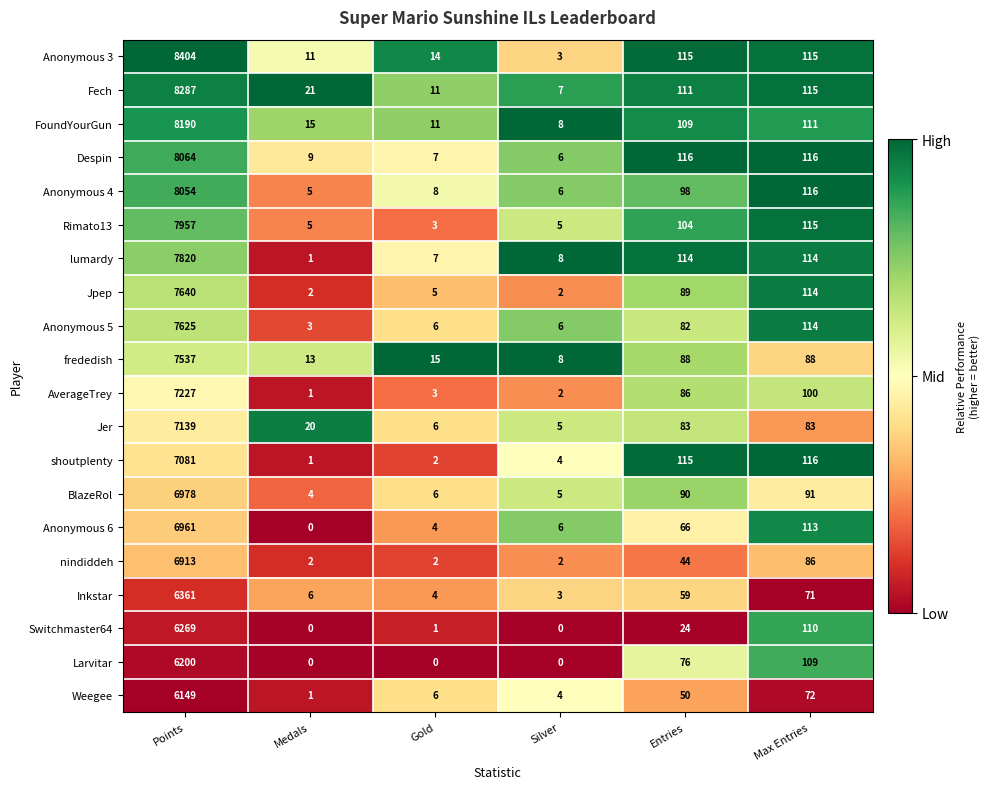

Which series has the widest spread of values?

Anonymous 3